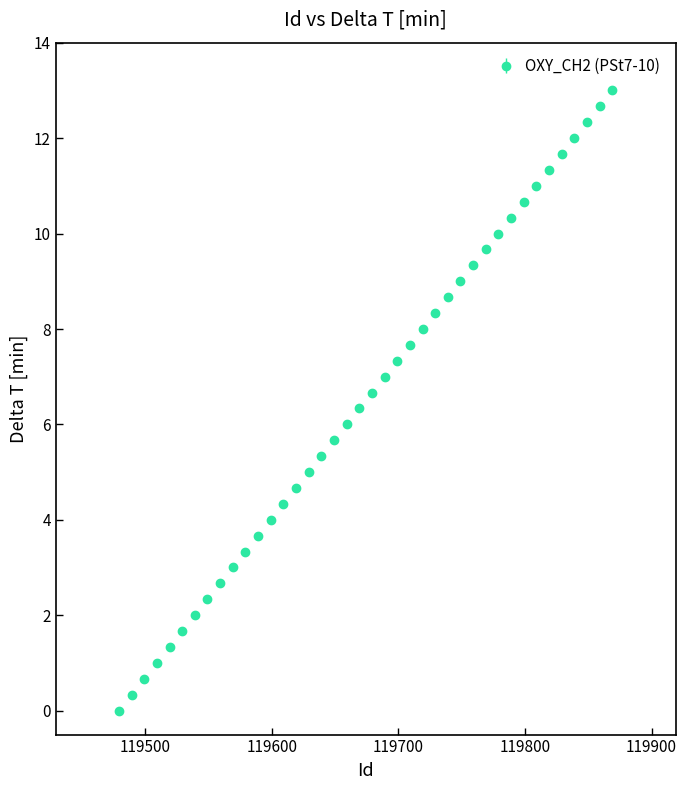

What is the value of the 14th point from the left?

4.3